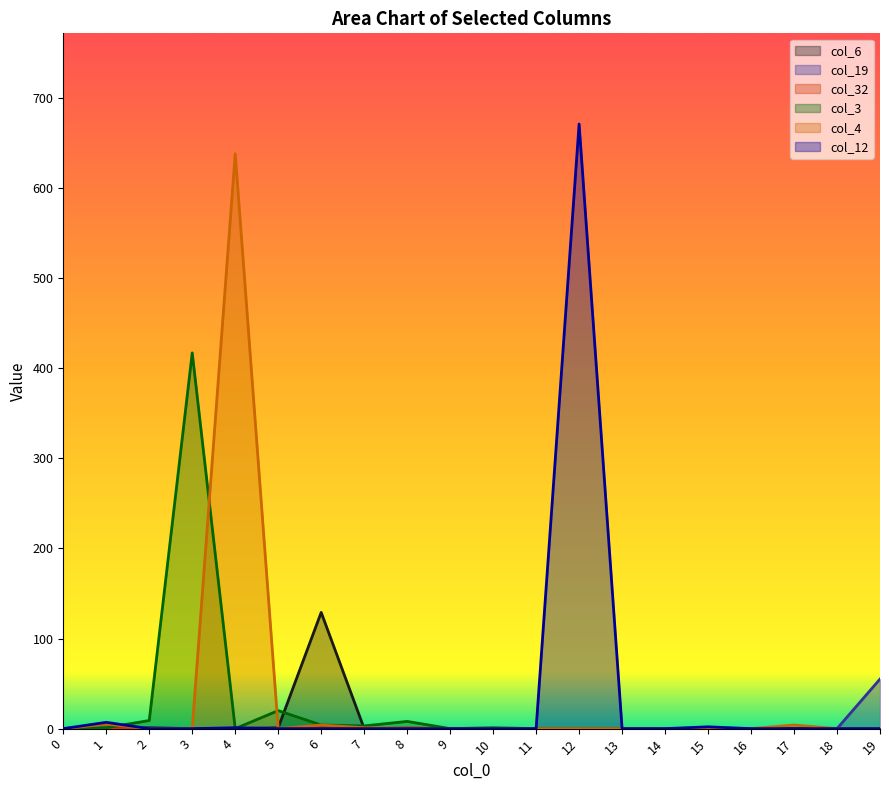

How many lines are shown in the chart?

6